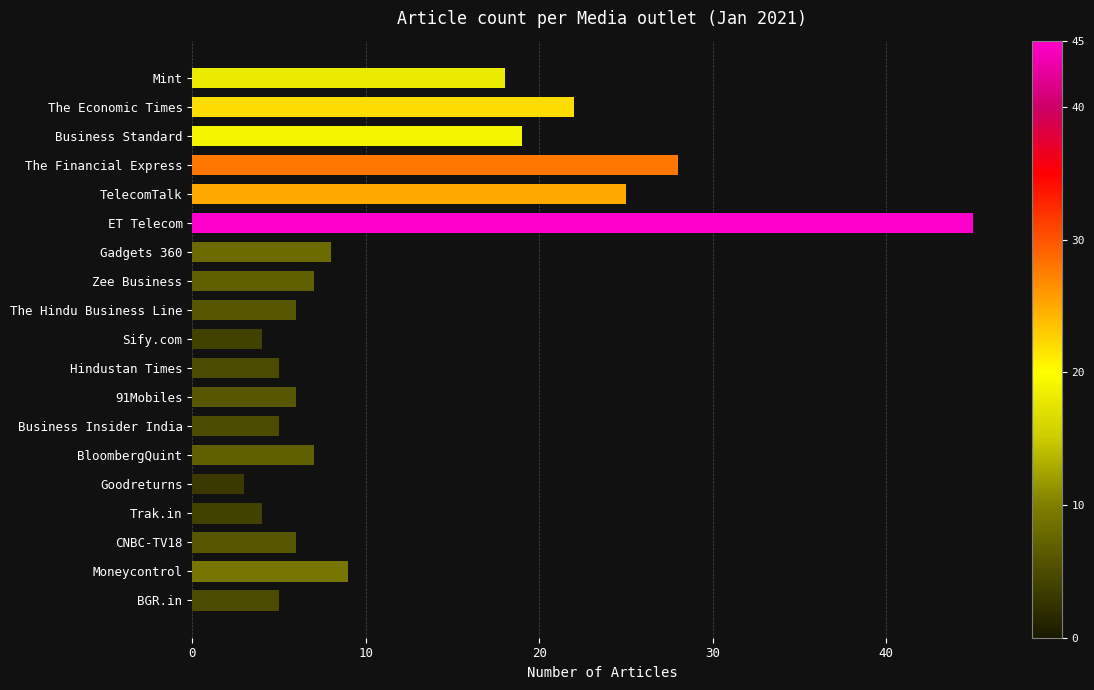

What is the difference between the second highest and second lowest values?

24